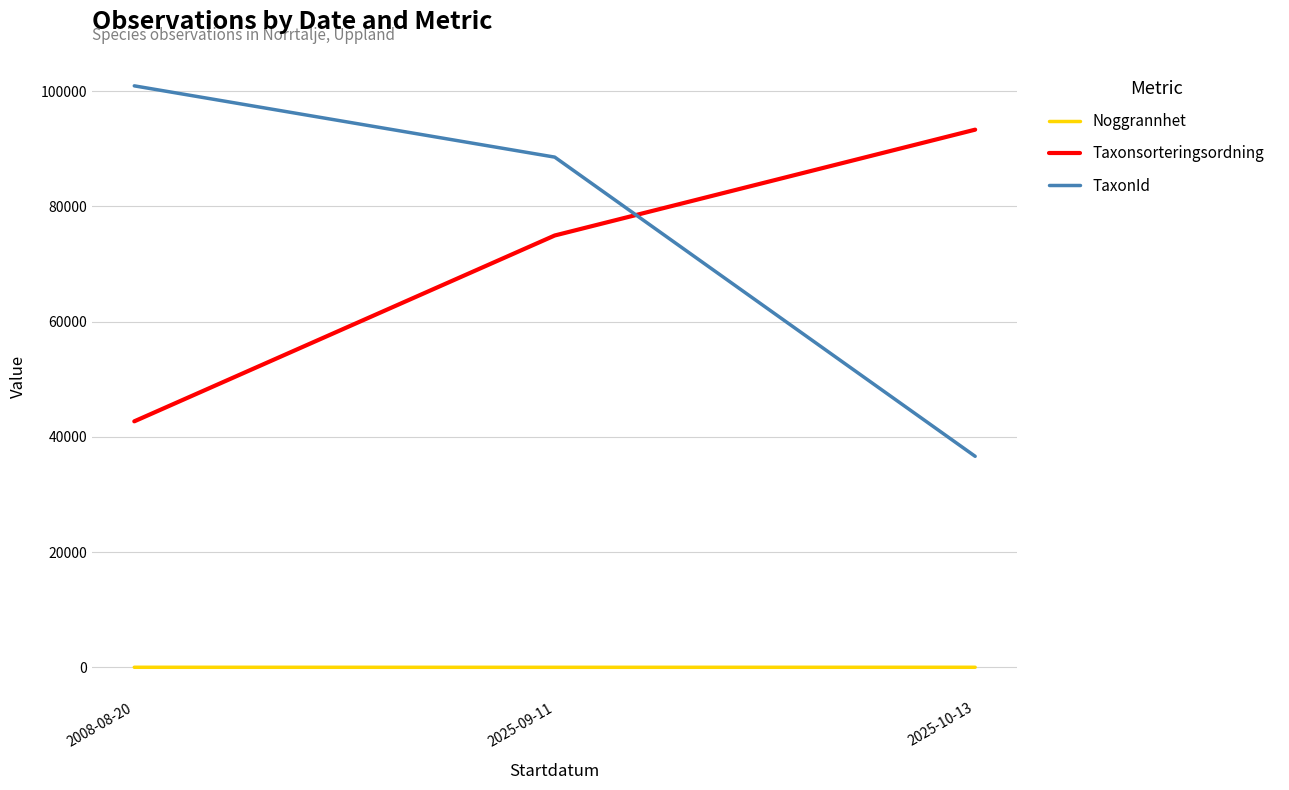

Which series has the widest spread of values?

TaxonId